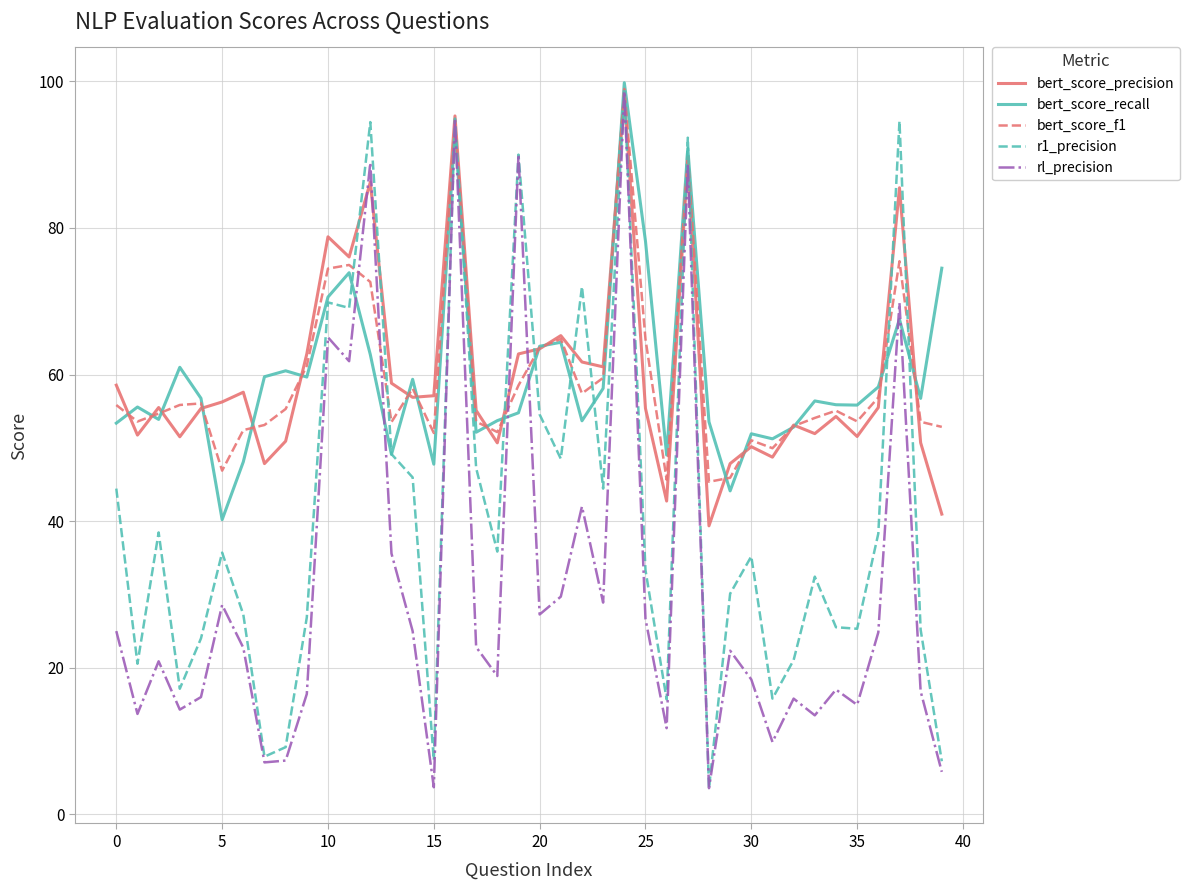

After their last crossing, which series has the higher values: bert_score_recall or rl_precision?

bert_score_recall